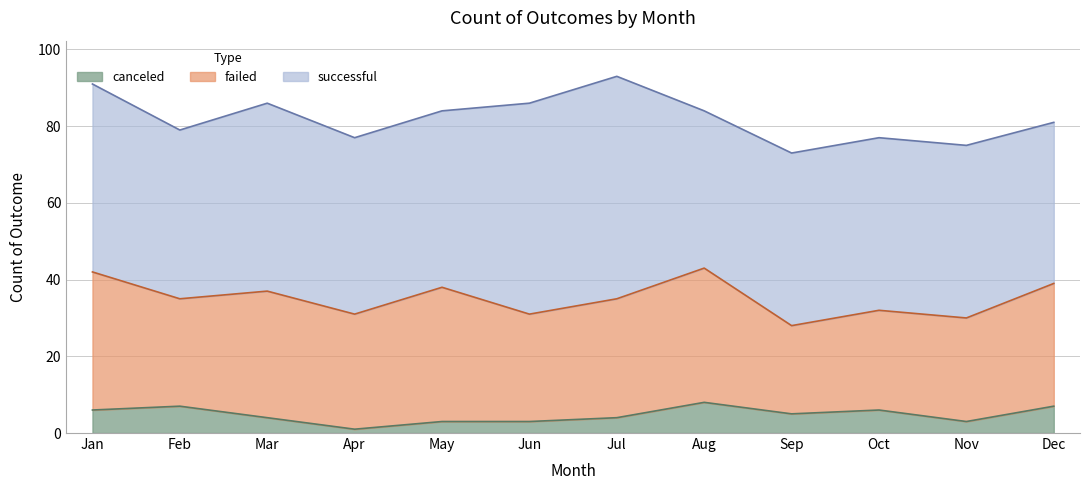

What is the difference between the maximum and minimum values in the successful series?

17